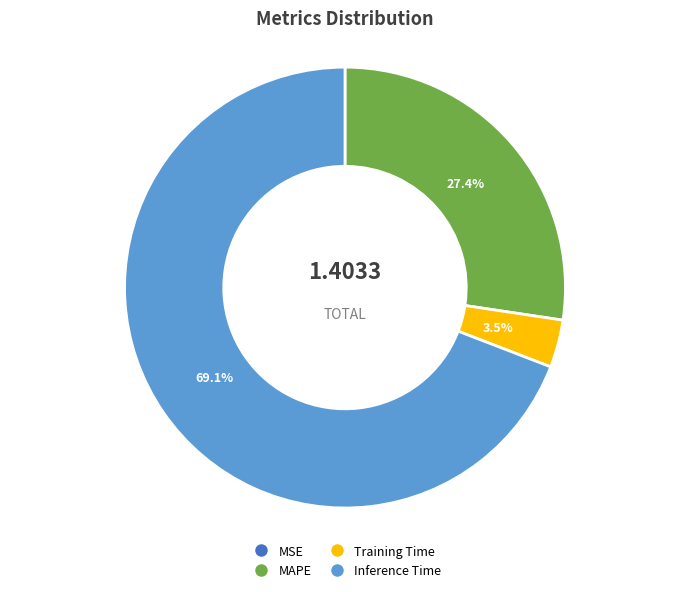

Does any single category account for the majority?

Yes